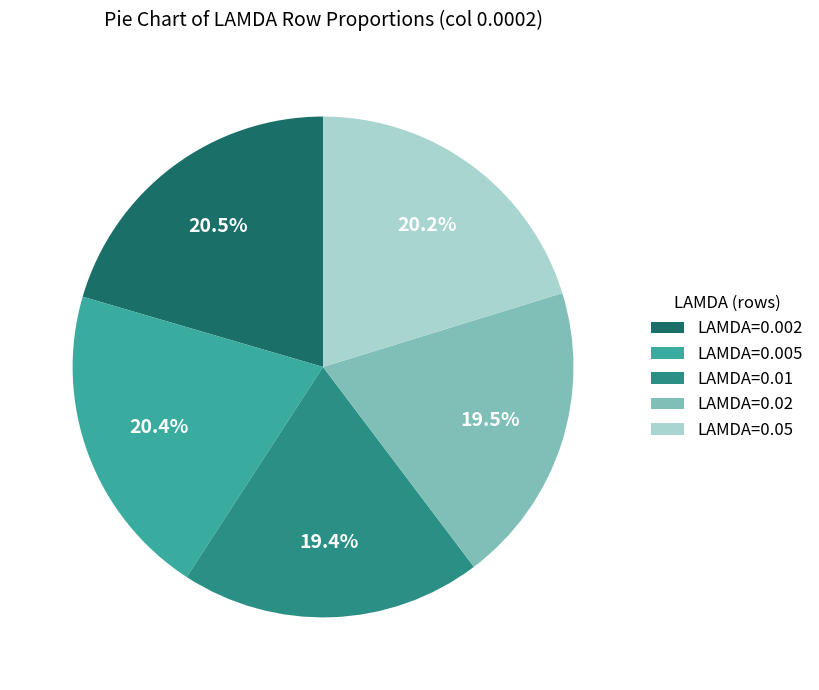

Is there any slice that represents more than half of the pie?

No